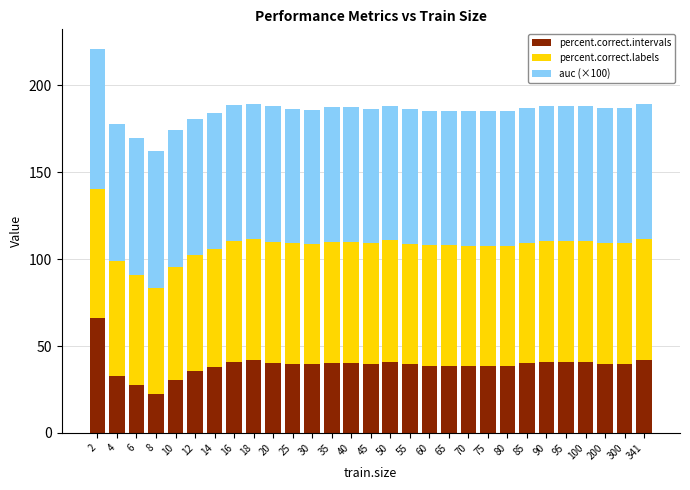

At which label does percent.correct.intervals first exceed 39?

2